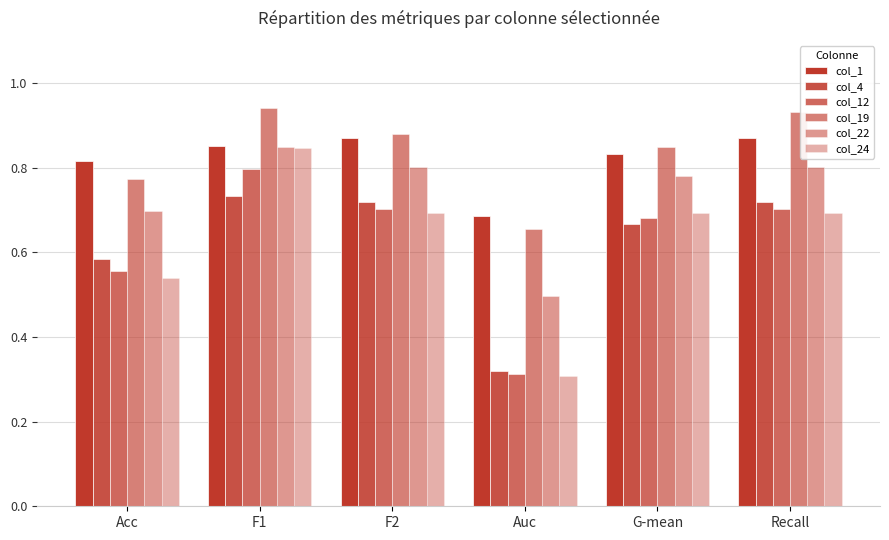

Are the bars grouped side by side (vs. stacked)?

Yes